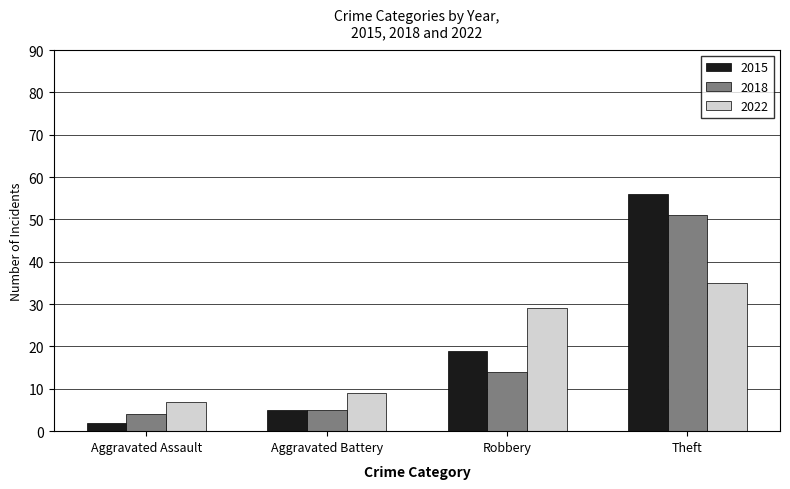

At how many categories does at least one series exceed 17?

2